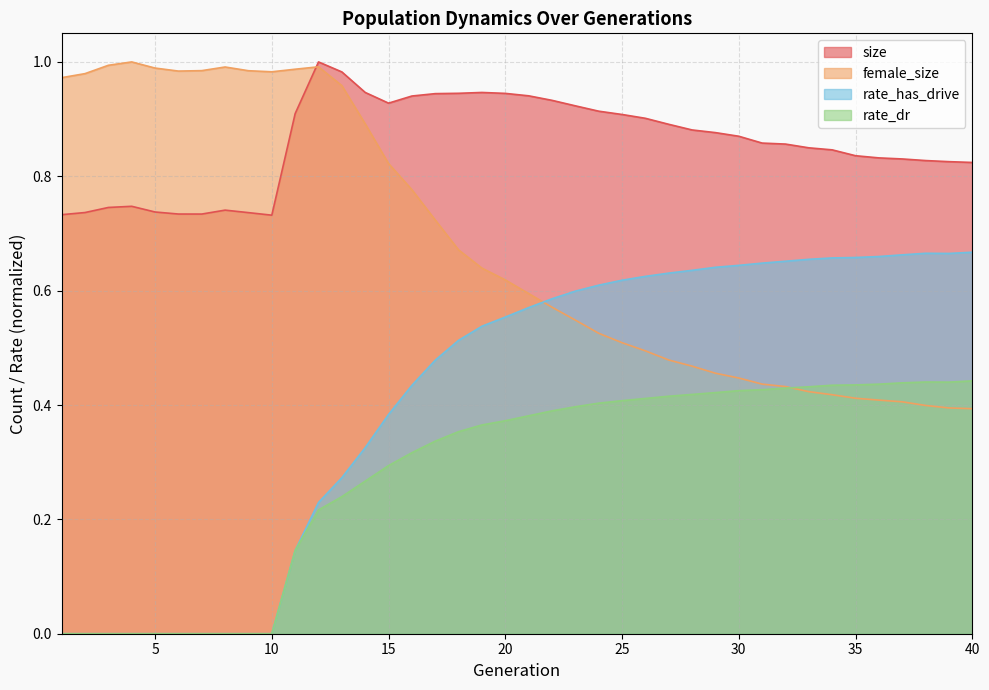

Rank the categories by female_size value from highest to lowest.

4, 3, 12, 8, 5, 11, 7, 9, 6, 10, 2, 1, 13, 14, 15, 16, 17, 18, 19, 20, 21, 22, 23, 24, 25, 26, 27, 28, 29, 30, 31, 32, 33, 34, 35, 36, 37, 38, 39, 40